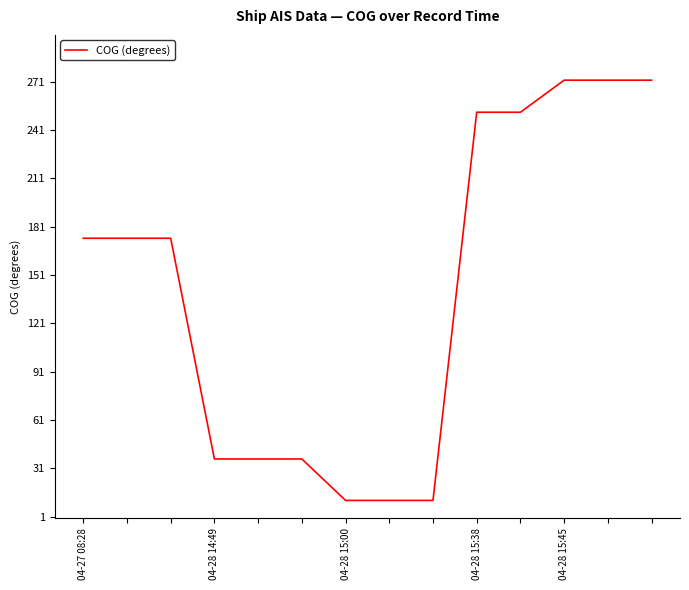

Is this an area chart (filled region under the line)?

No